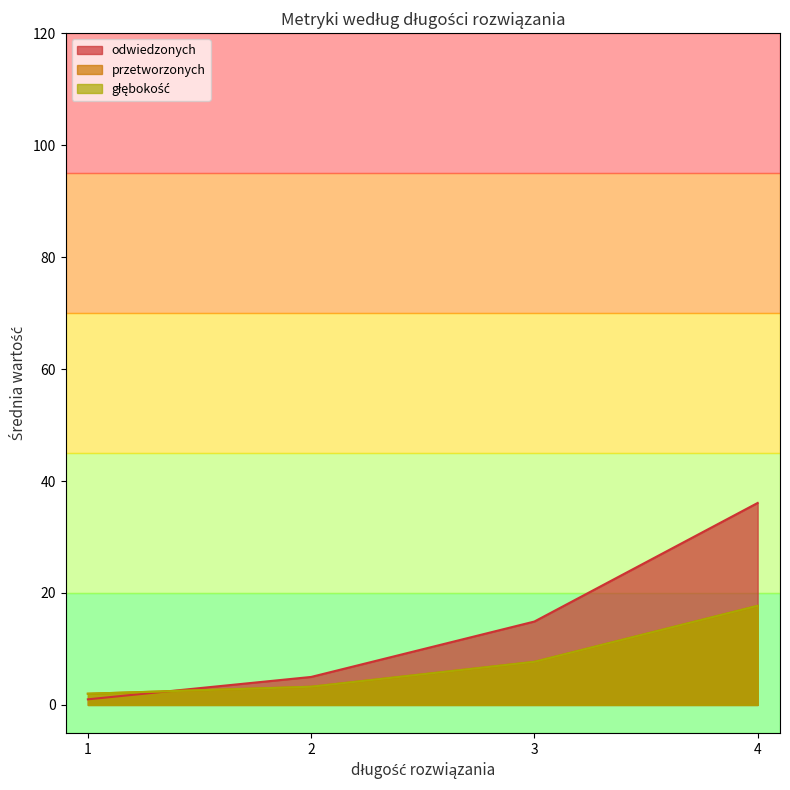

What is the sum of the przetworzonych values at 4 and 2?

22.4